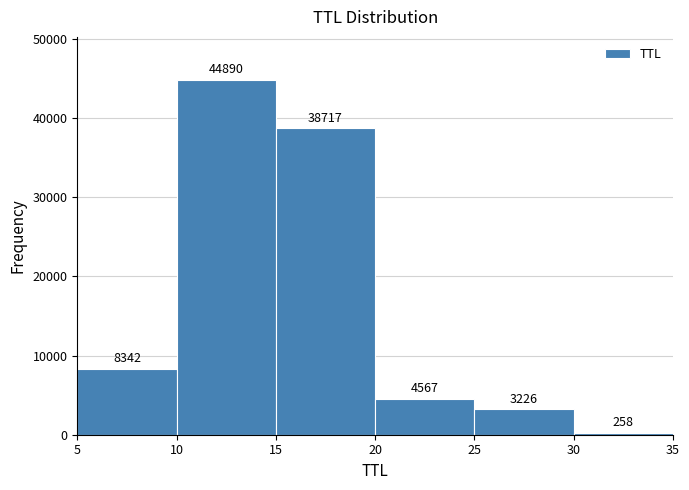

Reading left to right, list every bar in this chart as the range it spans on the x-axis followed by its height.

5 to 10: 8342
10 to 15: 44890
15 to 20: 38717
20 to 25: 4567
25 to 30: 3226
30 to 35: 258